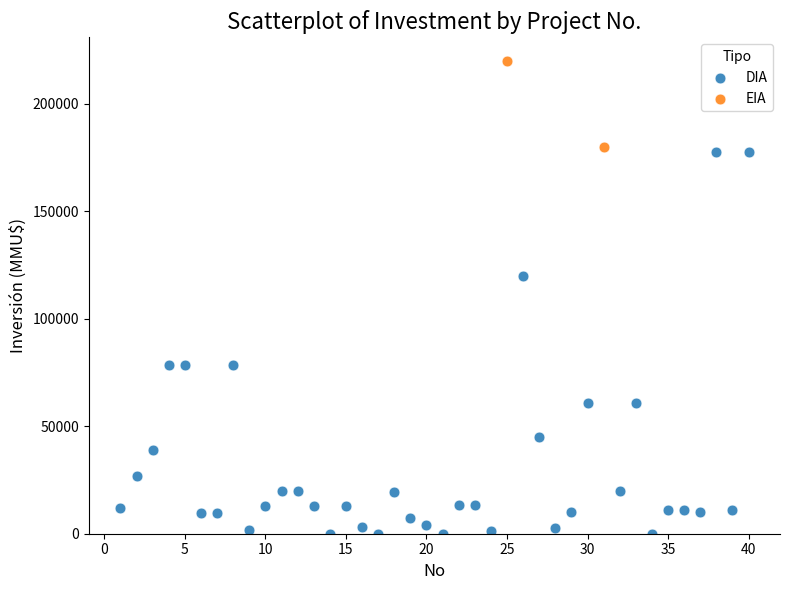

What are all the series names shown in the legend?

DIA, EIA